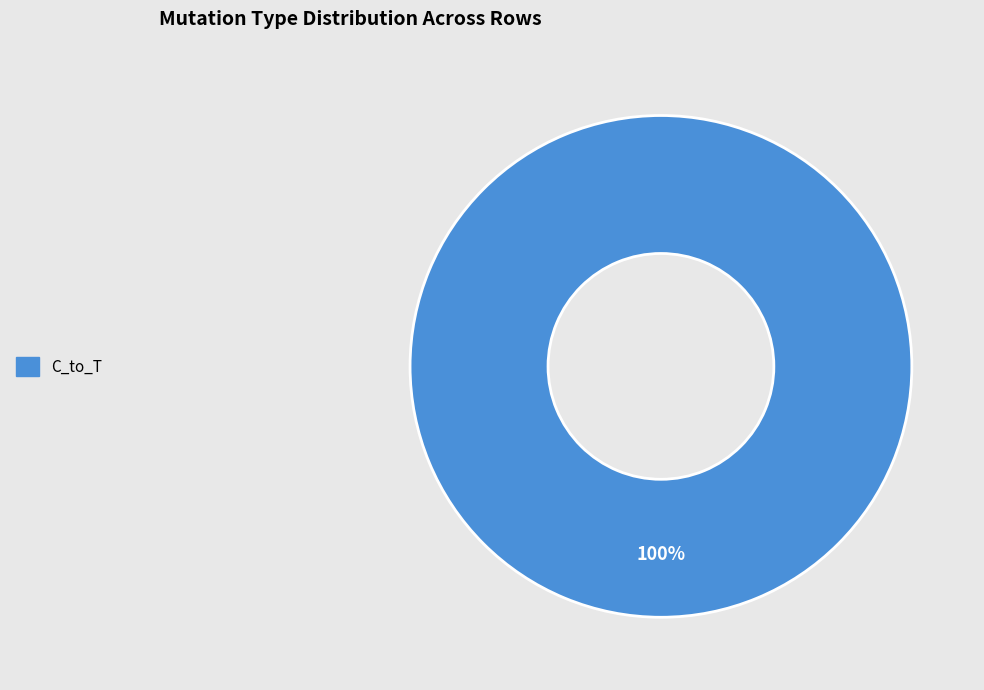

How many slices are in this pie chart?

1